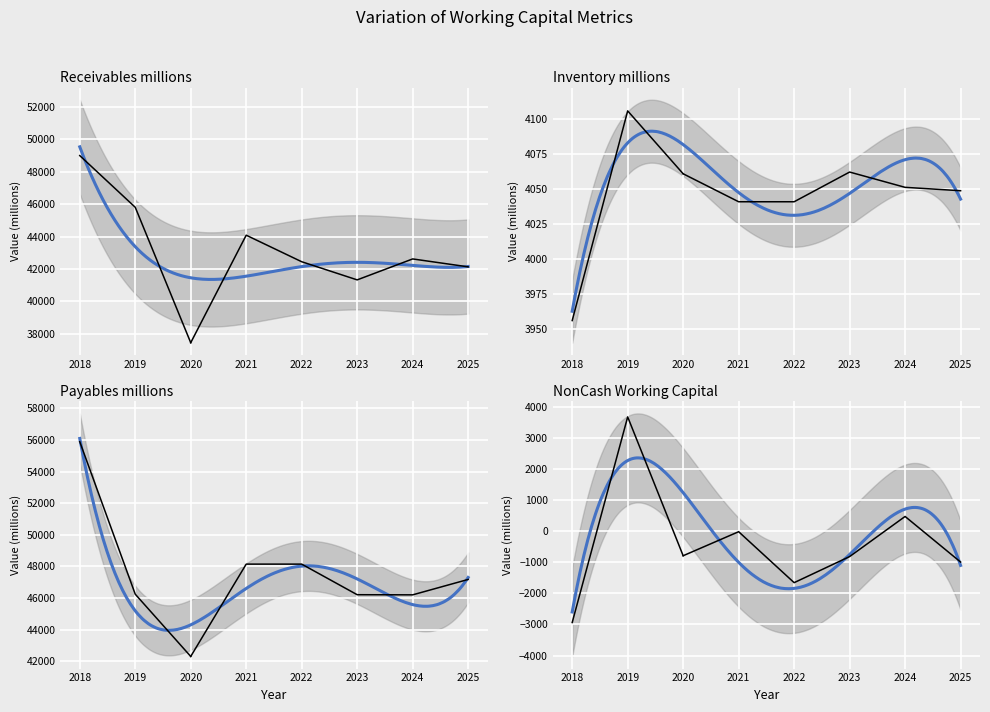

How many interior local peaks does the Inventory millions series have?

2